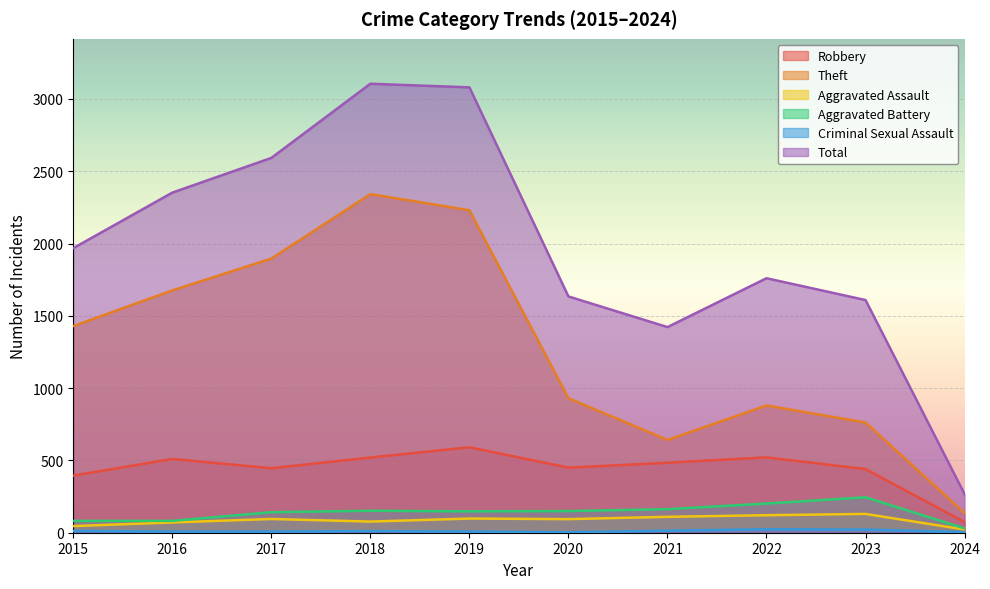

True or false: Robbery and Aggravated Battery cross at least once.

False